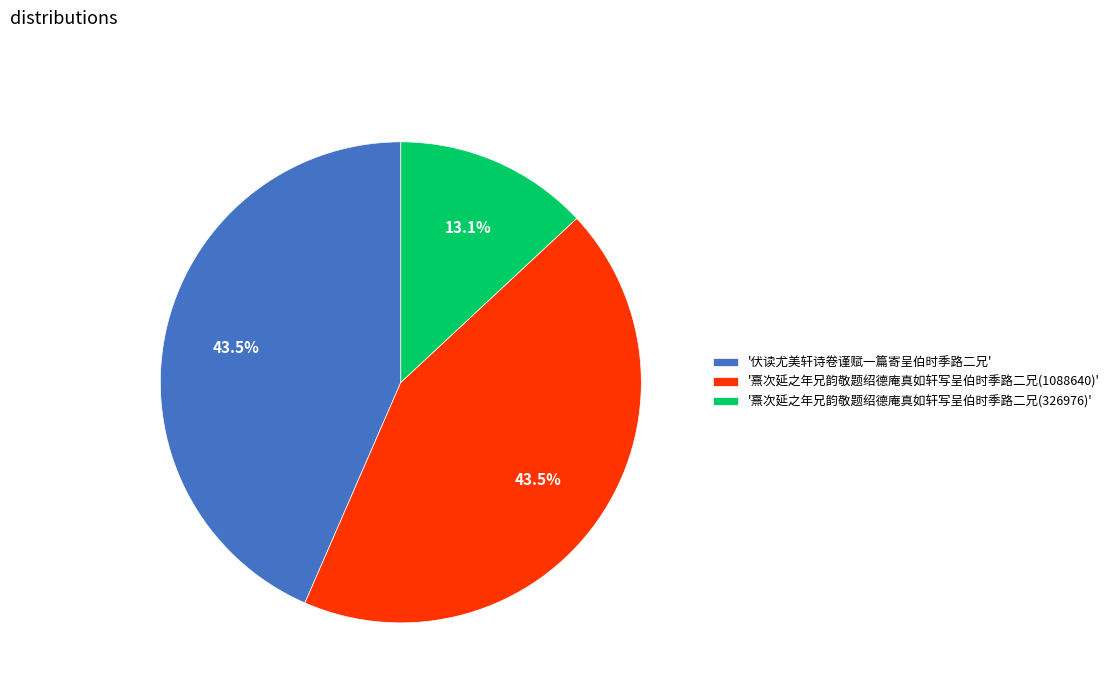

What percentage is NOT represented by '熹次延之年兄韵敬题绍德庵真如轩写呈伯时季路二兄(326976)'?

86.9%